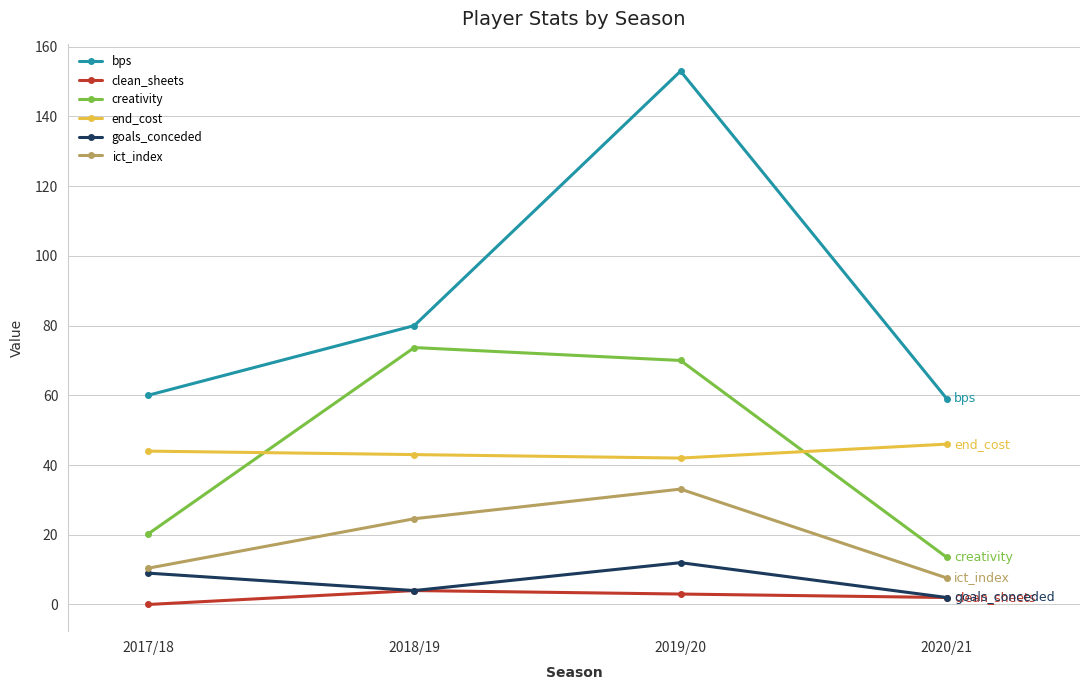

Rank the series by their maximum value, from highest to lowest.

bps, creativity, end_cost, ict_index, goals_conceded, clean_sheets